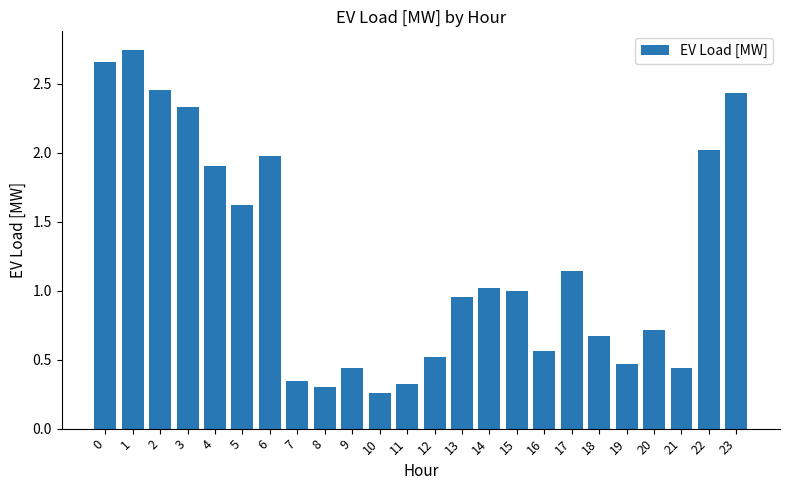

Is it true that the value at 7 is 0.3?

True